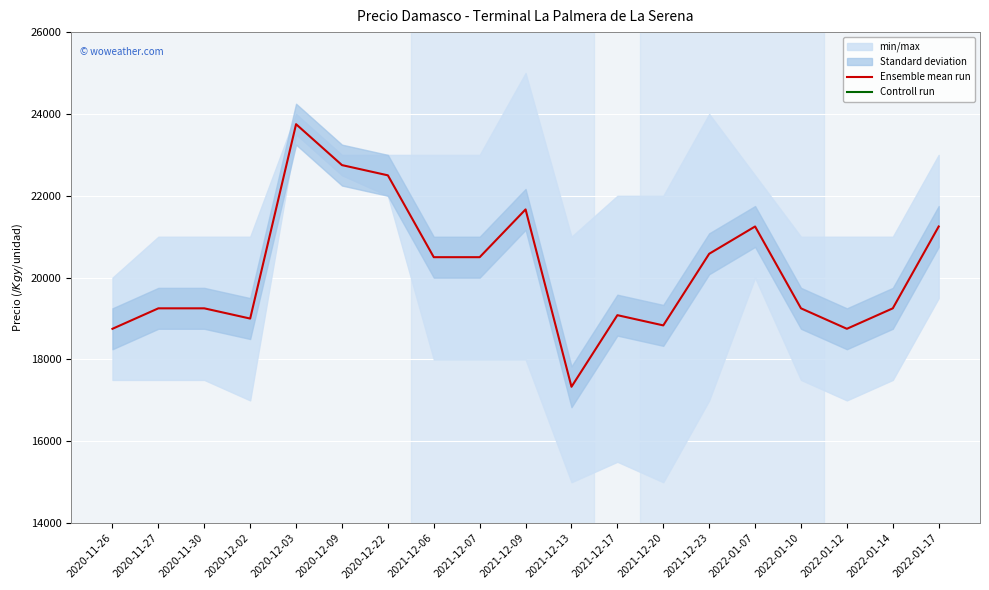

How many interior local valleys does the Ensemble mean run series have?

4